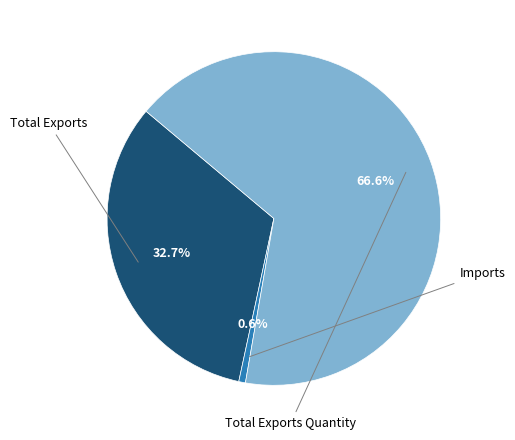

Is there a majority slice in this chart?

Yes